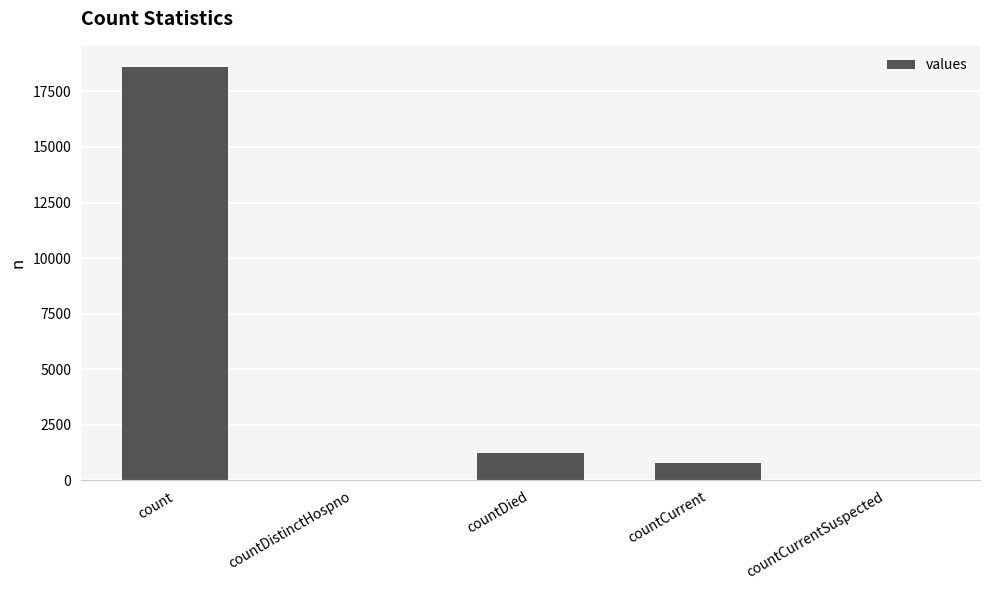

The value at count is 18615. True or false?

True